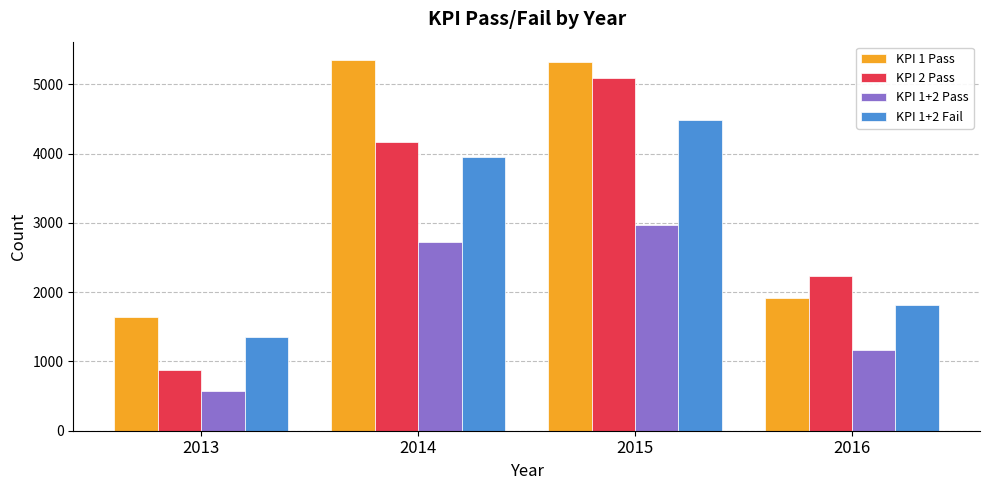

Does the chart contain stacked bars?

No